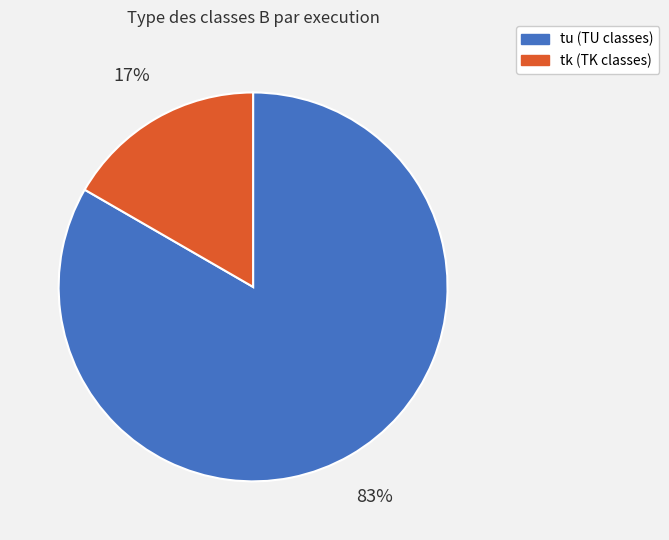

The tk (TK classes) slice represents 17% of the pie. True or false?

True